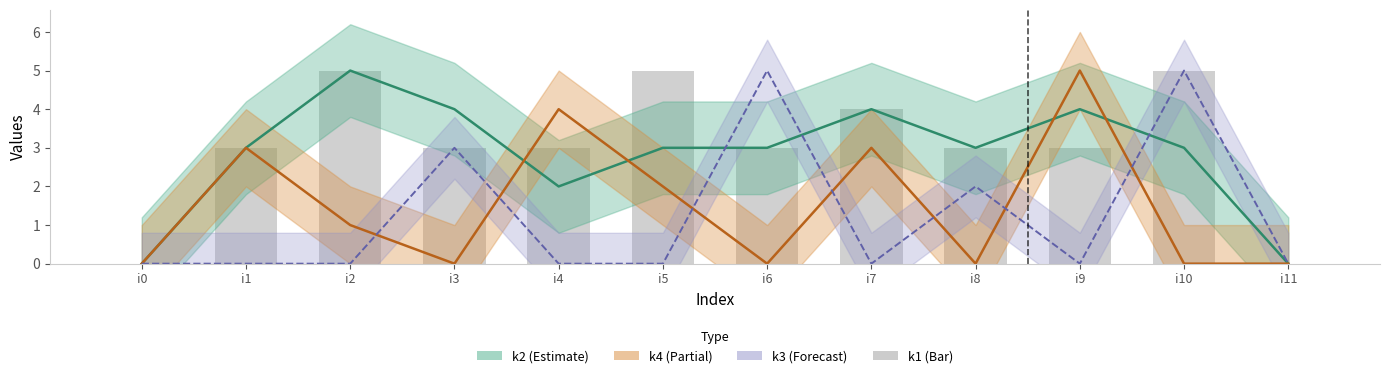

What is the difference between the maximum and second lowest values?

5